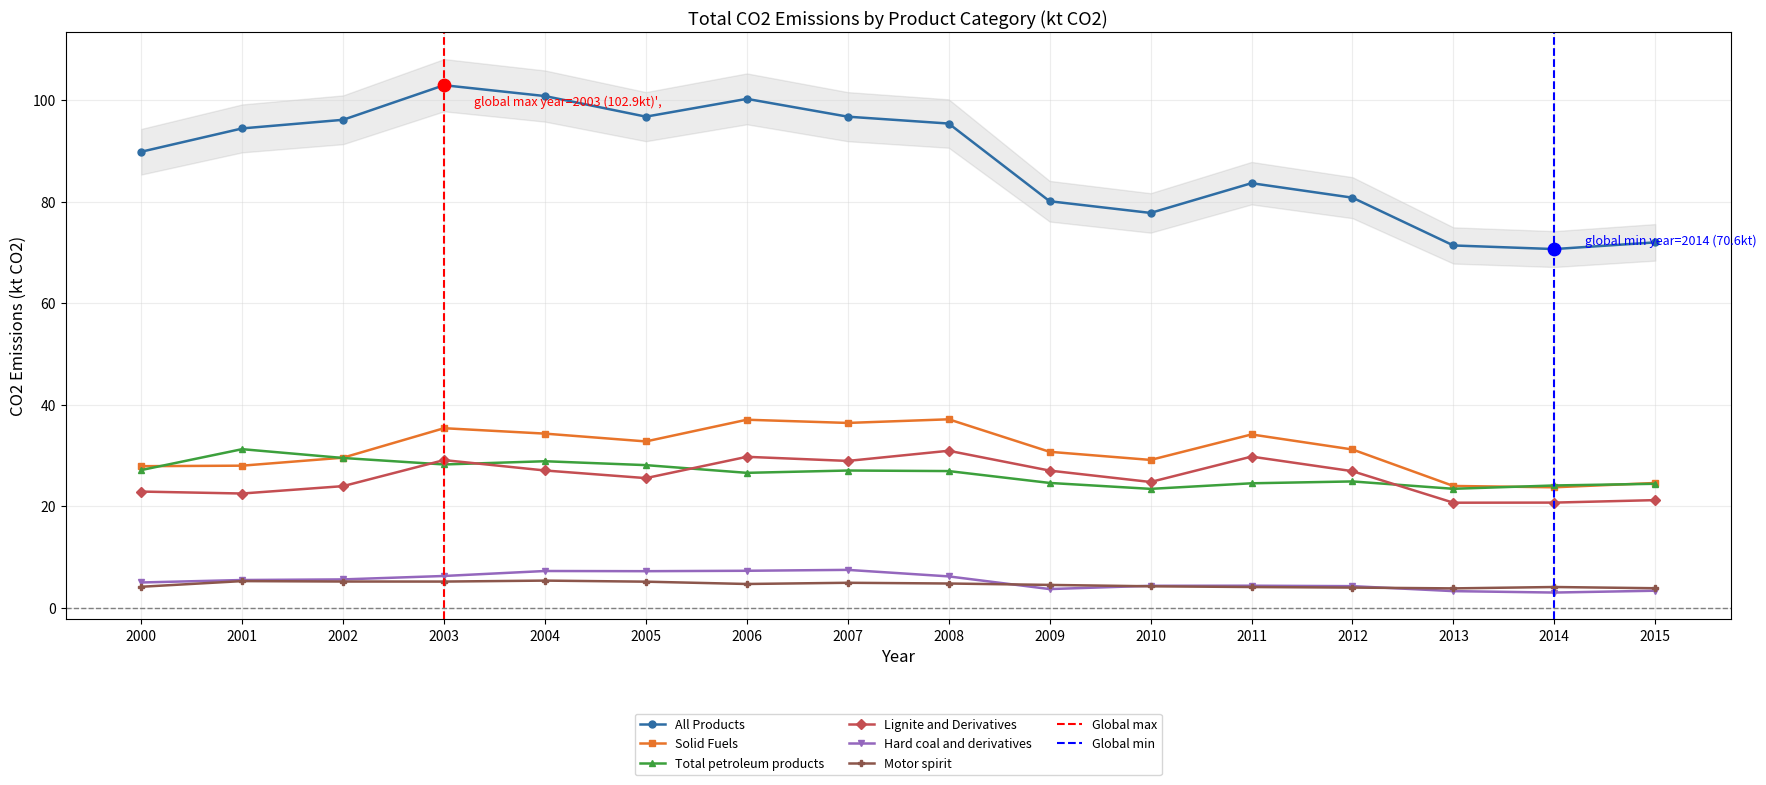

At which category is the sum across all series the highest?

2003